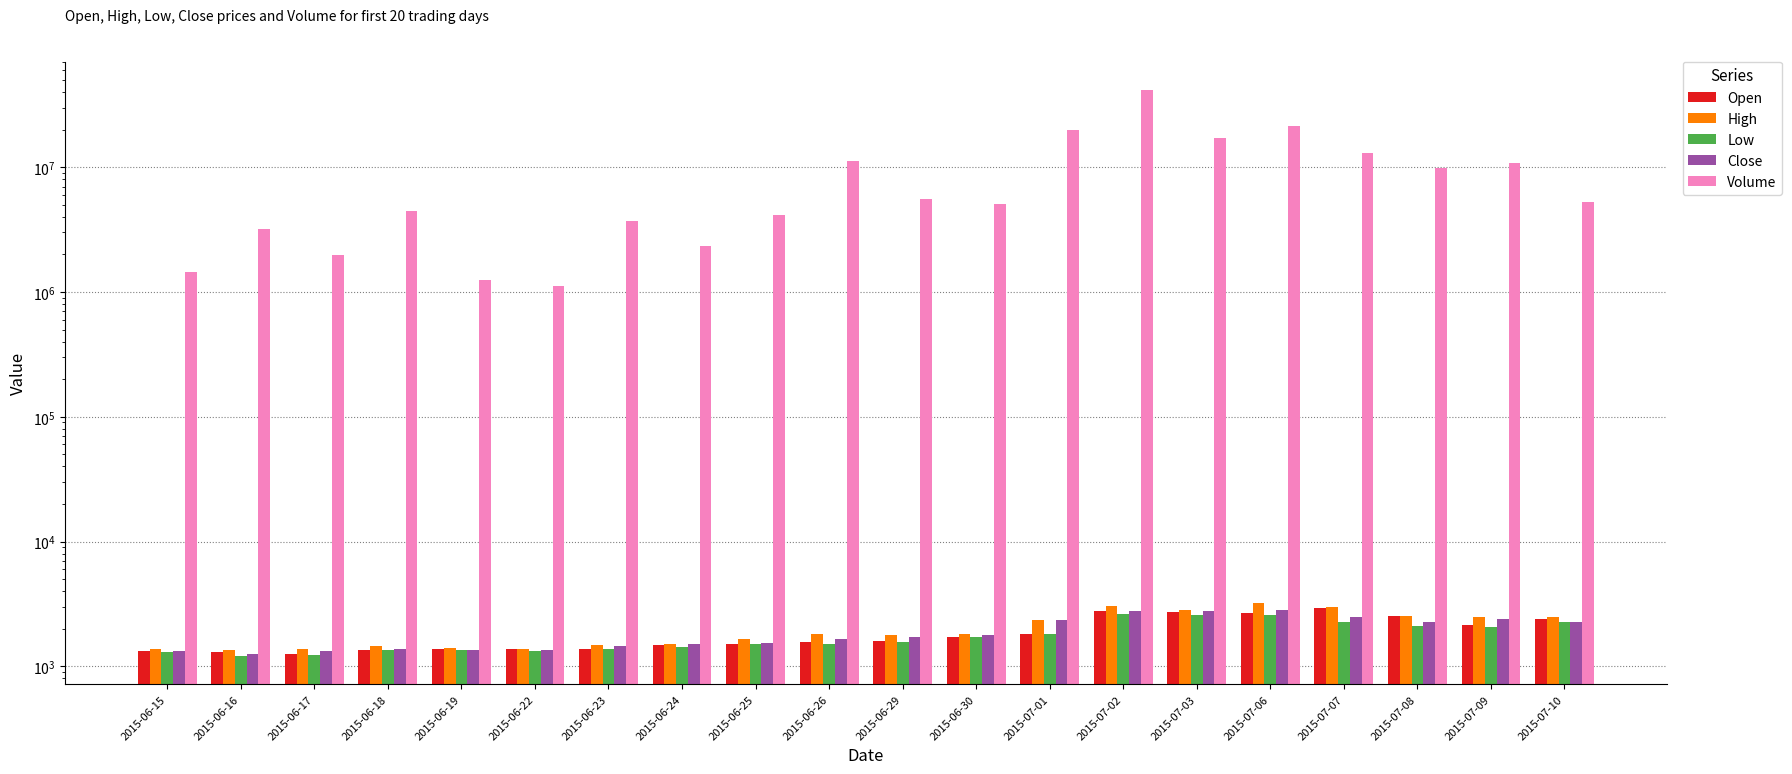

What is the minimum value for Open?

1266